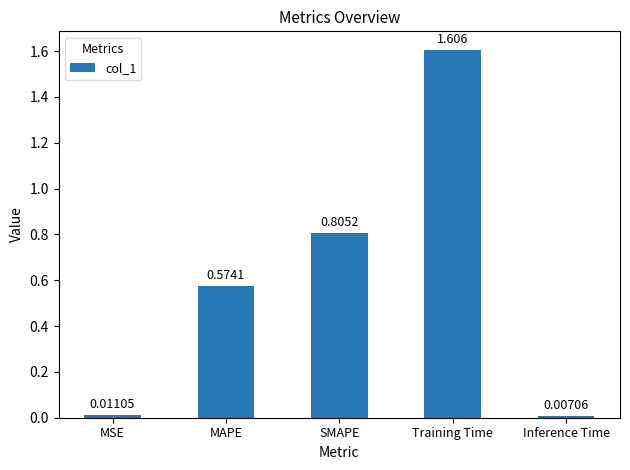

List the labels in order of value, smallest first.

Inference Time, MSE, MAPE, SMAPE, Training Time